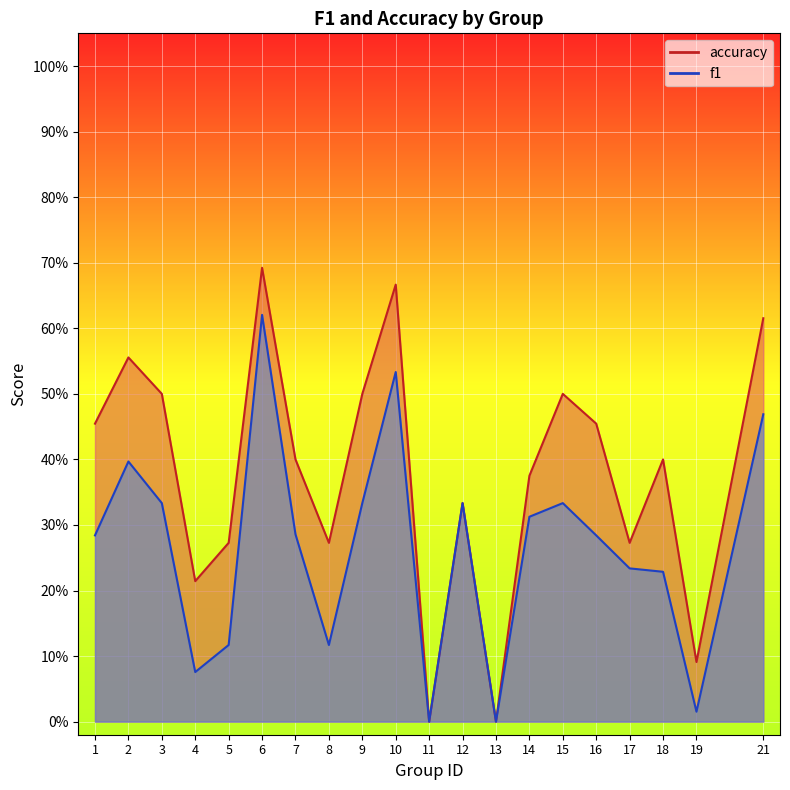

What are all the series names shown in the legend?

f1, accuracy